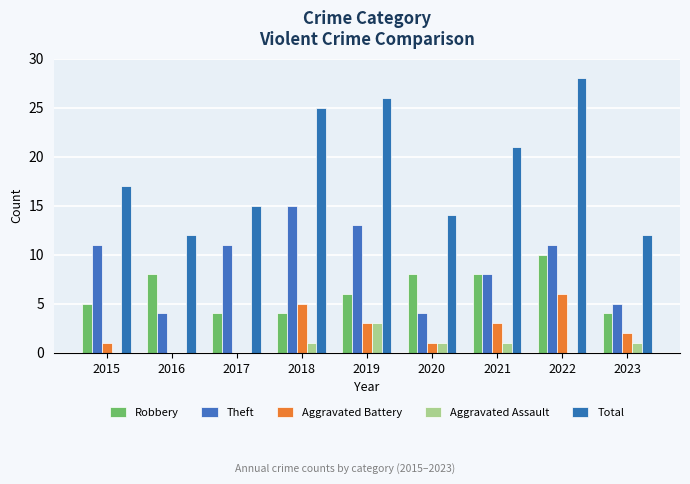

At which category is the sum across all series the highest?

2022